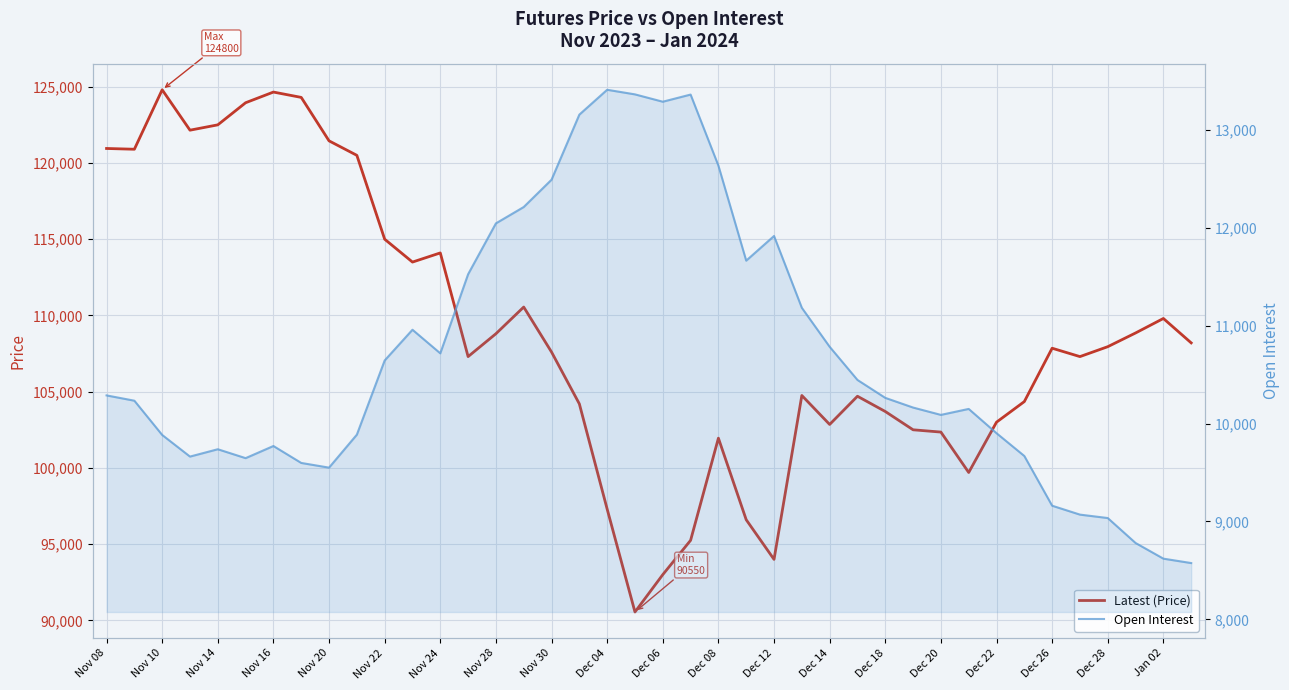

What is the value of the Open Interest point at the 24th from the left?

11665